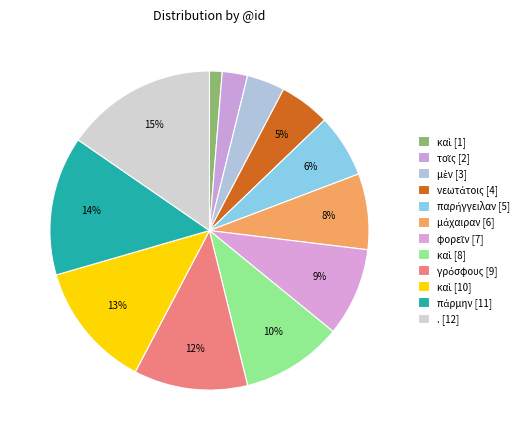

How many slices are in this pie chart?

12